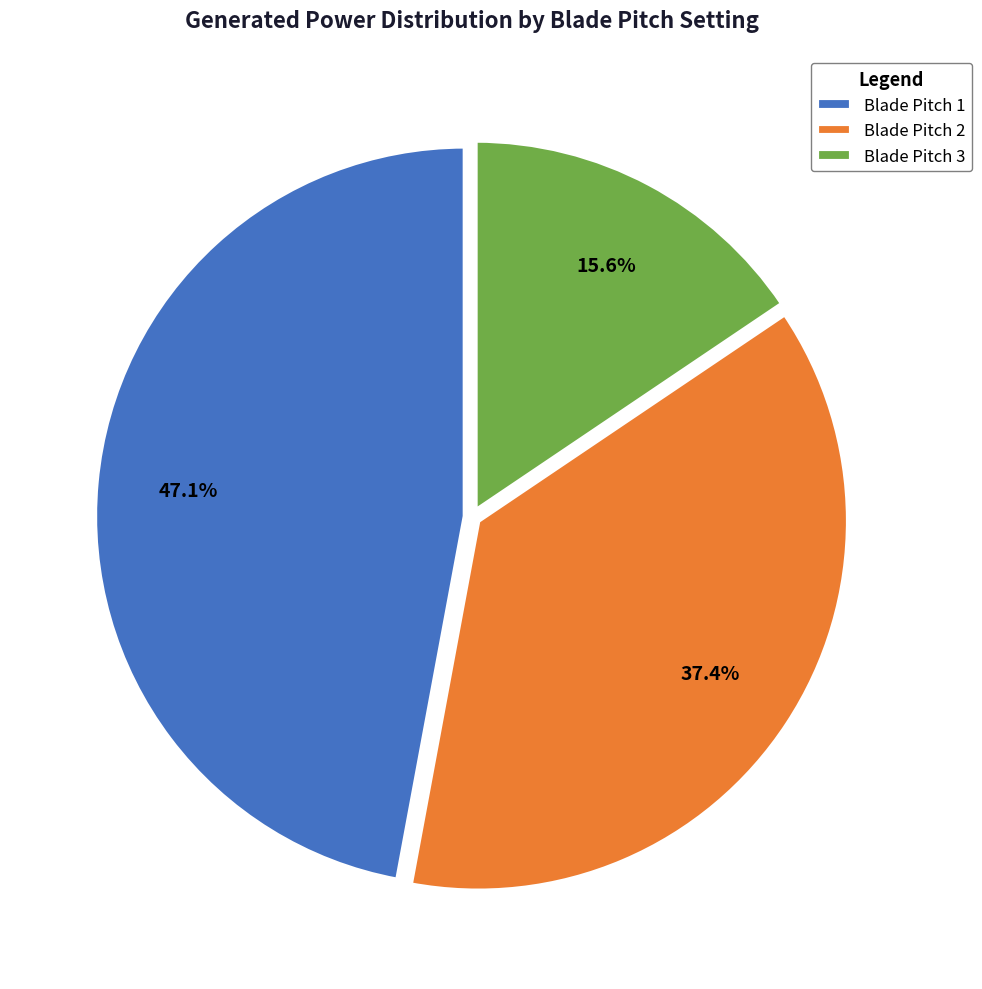

Rank the categories by value from lowest to highest.

Blade Pitch 3, Blade Pitch 2, Blade Pitch 1